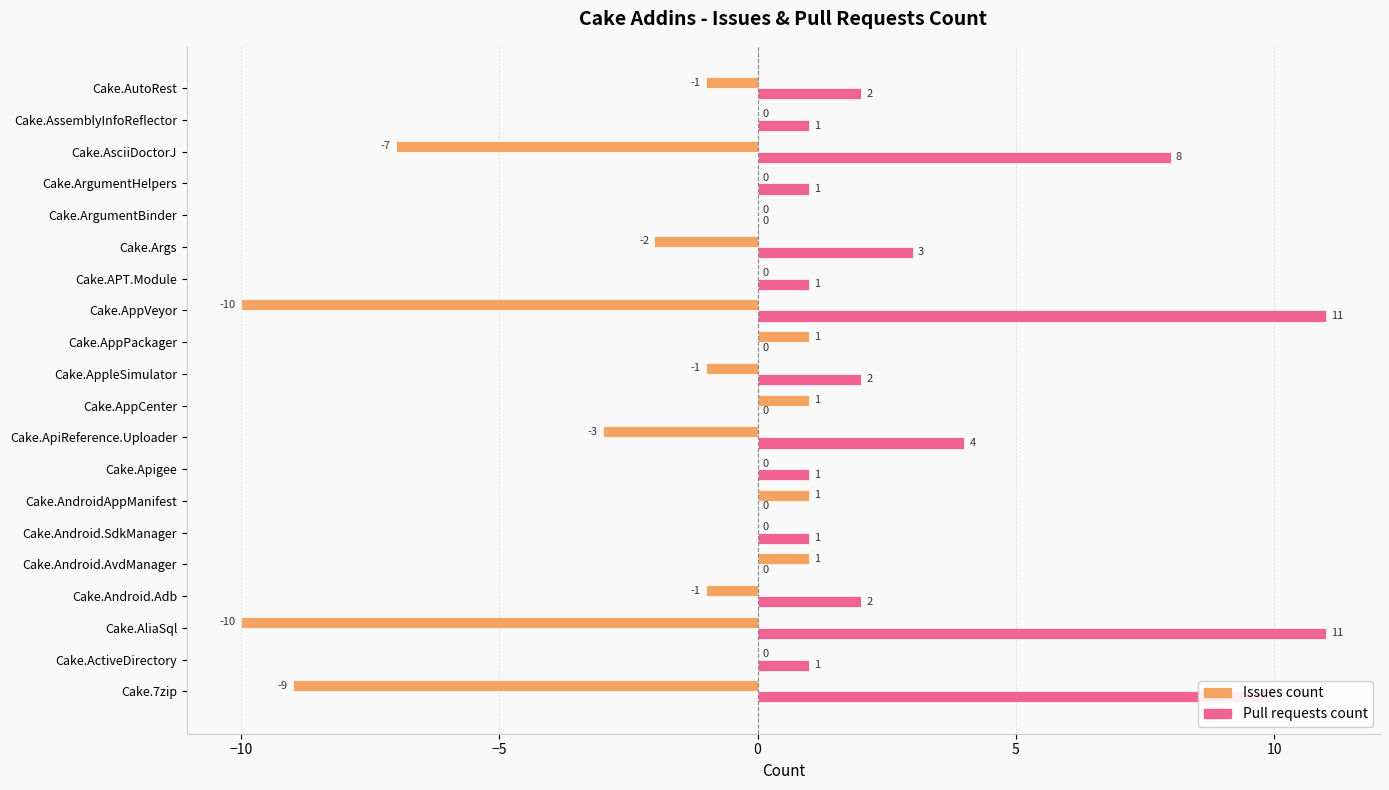

Count the number of data series in this chart.

2